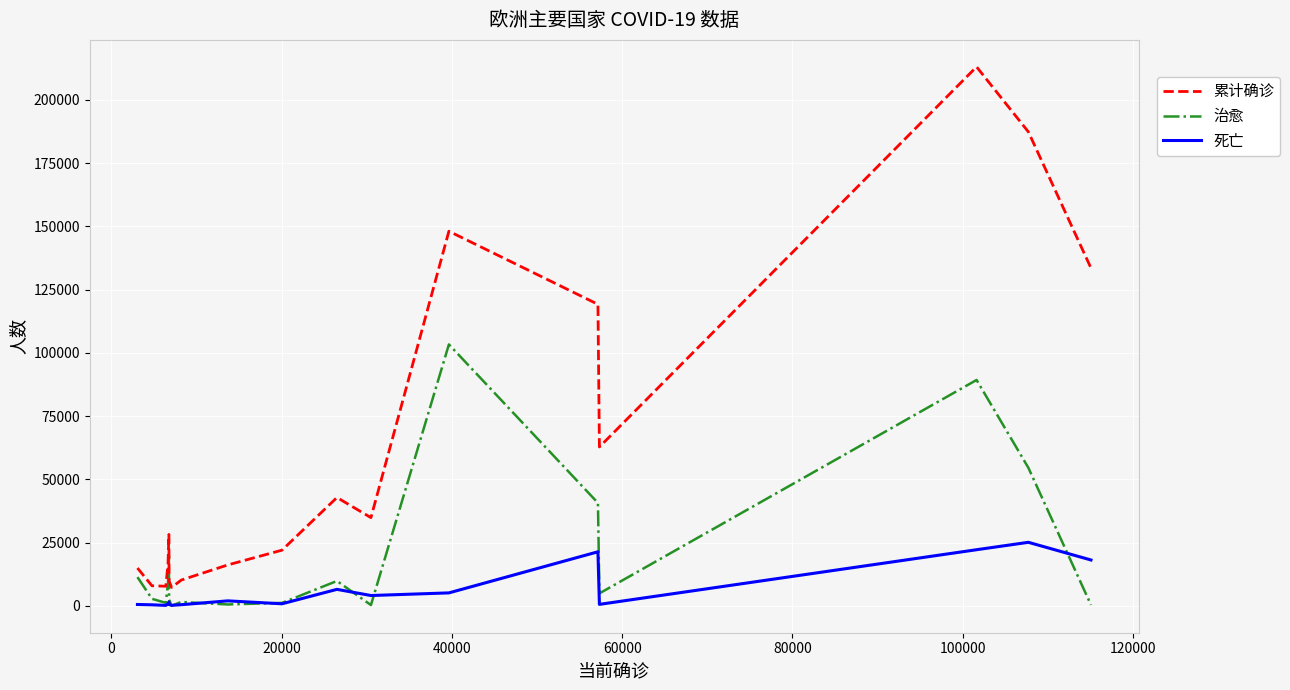

Which series has the largest total across all categories?

累计确诊